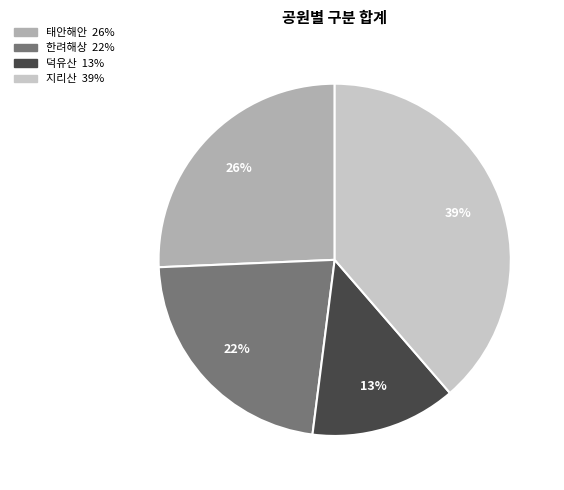

Does any single category account for the majority?

No